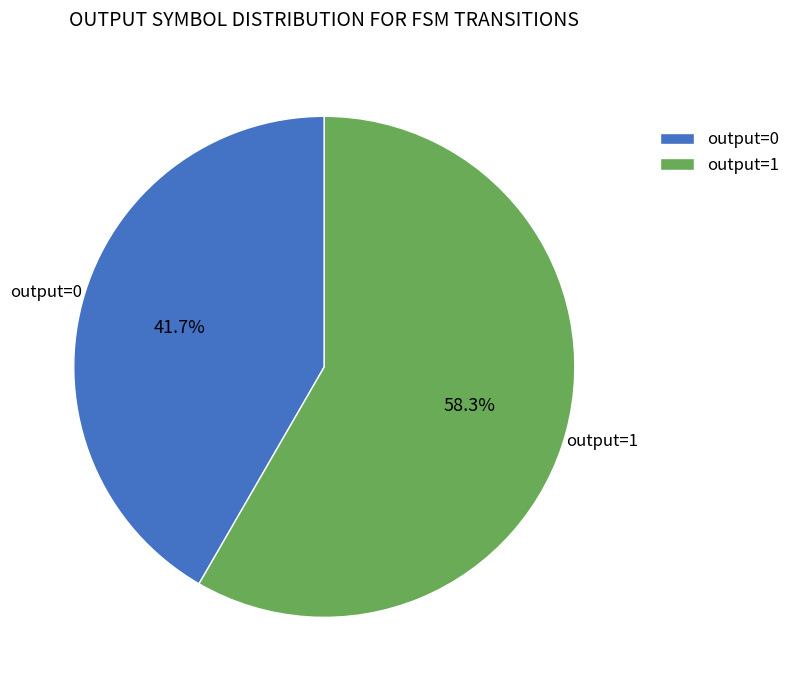

Is the sum of output=1 and output=0 greater than half?

Yes